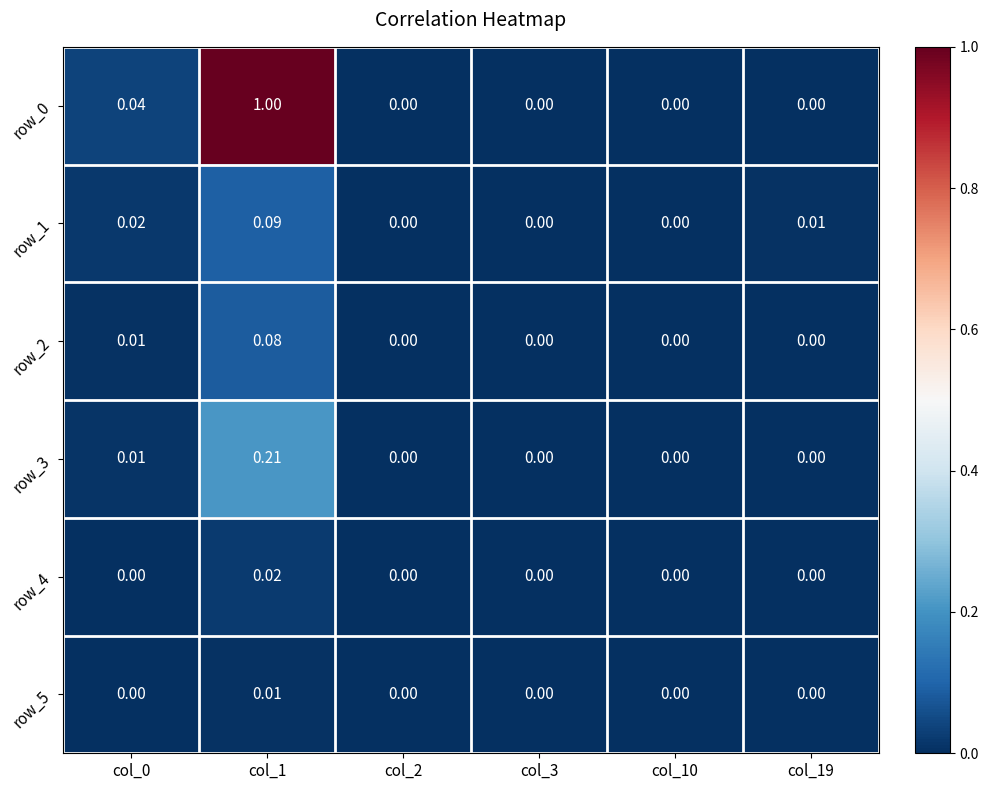

Is it true that row_1 equals 0.0 at col_10?

True